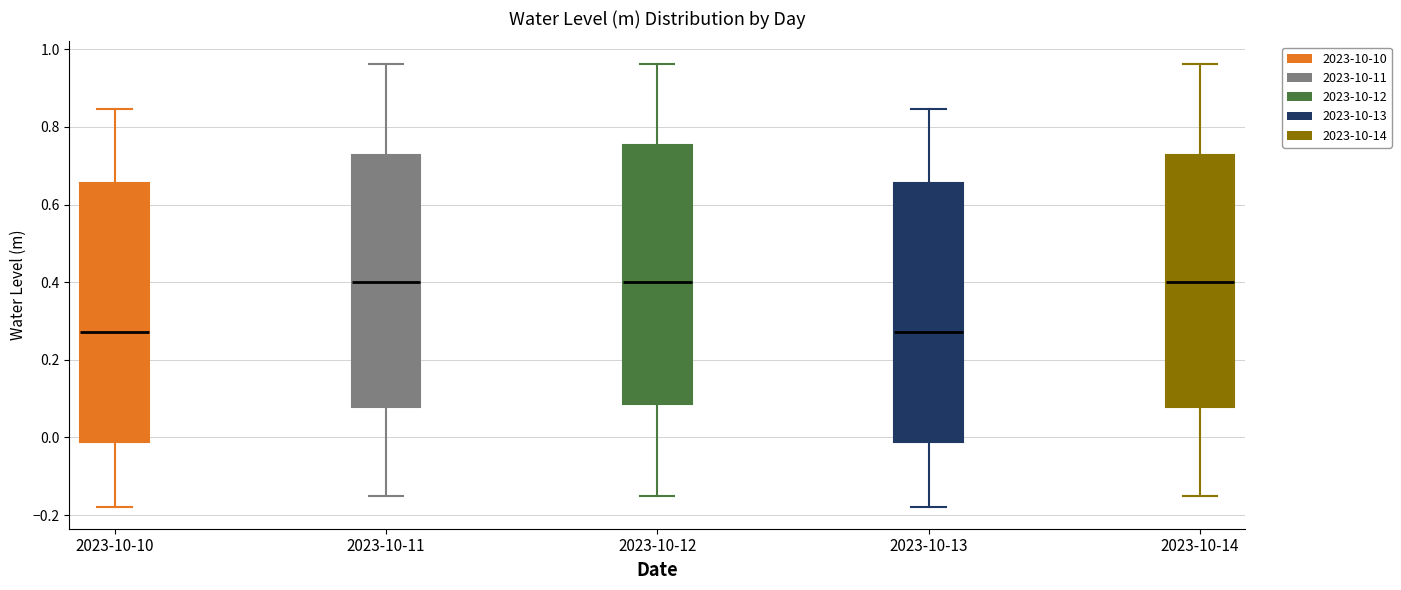

Where does the median line of the box for 2023-10-13 sit on the y-axis? The values are not printed on the chart, so give them approximately, as read against the axis.

0.28